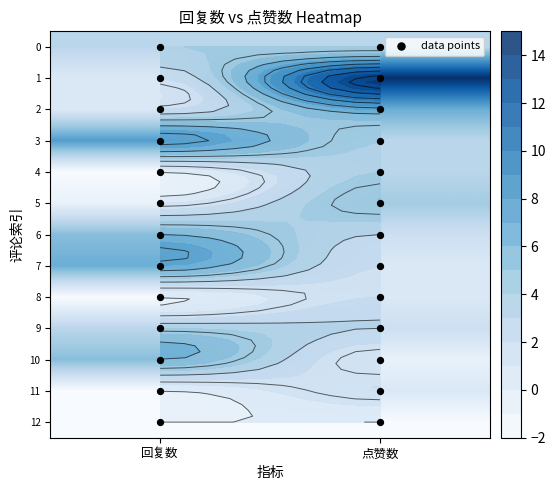

List the series in order of their peak value, highest first.

1, 0